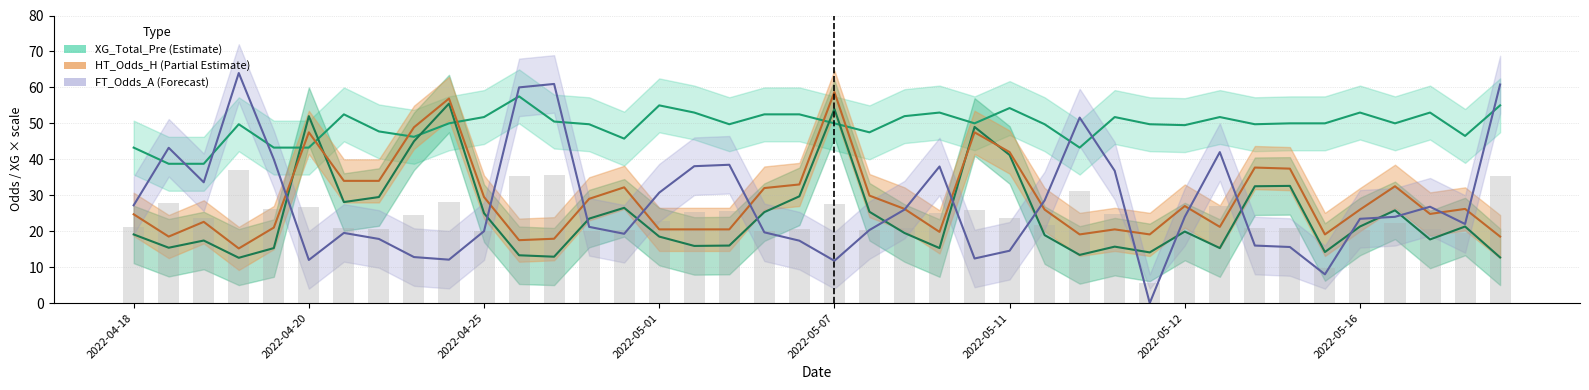

Rank the series by their maximum value, from lowest to highest.

Avg Odds bar, FT_Odds_H, XG_Total_Pre, HT_Odds_H, FT_Odds_A